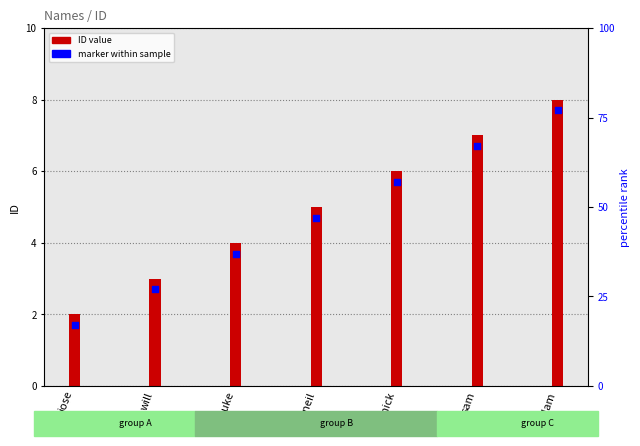

Which series has the widest spread of Y values?

ID